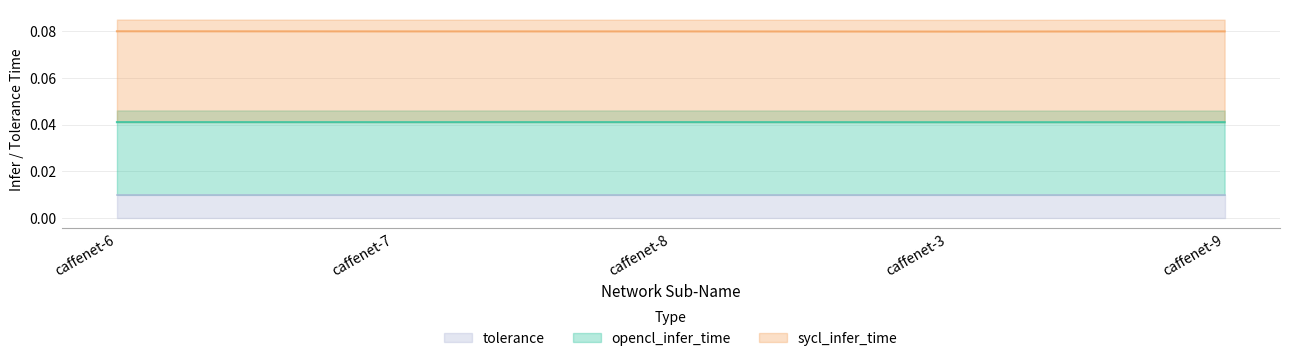

The value of opencl_infer_time at caffenet-6 is 0.1. True or false?

False